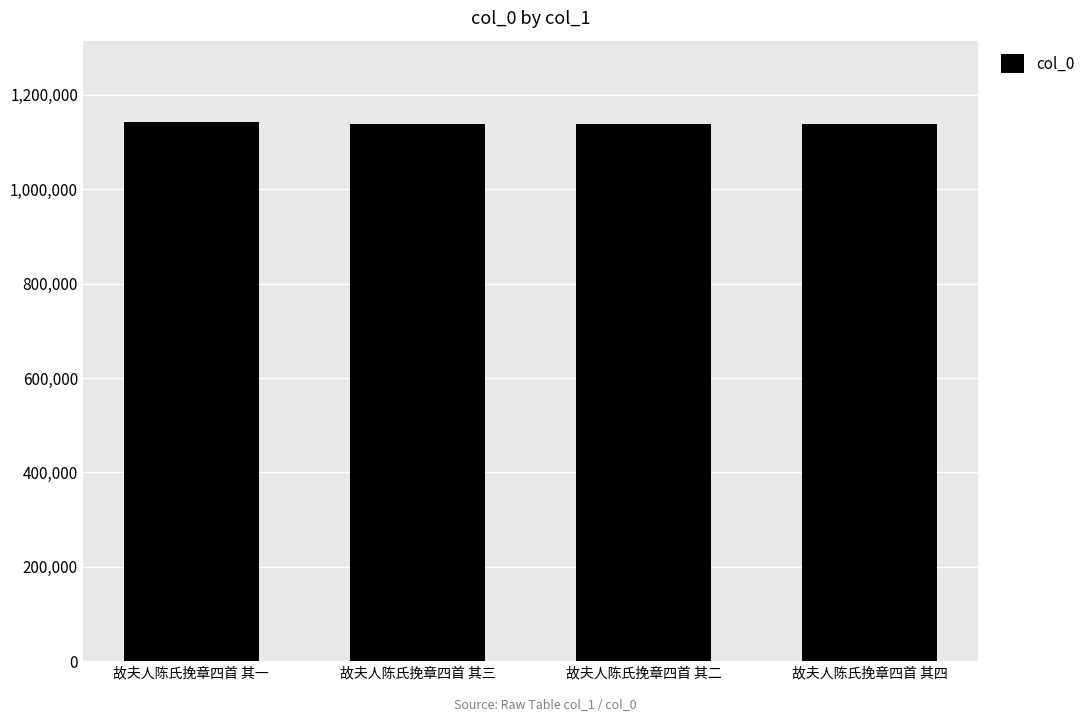

Is it true that the value at 故夫人陈氏挽章四首 其一 is 1143448?

True